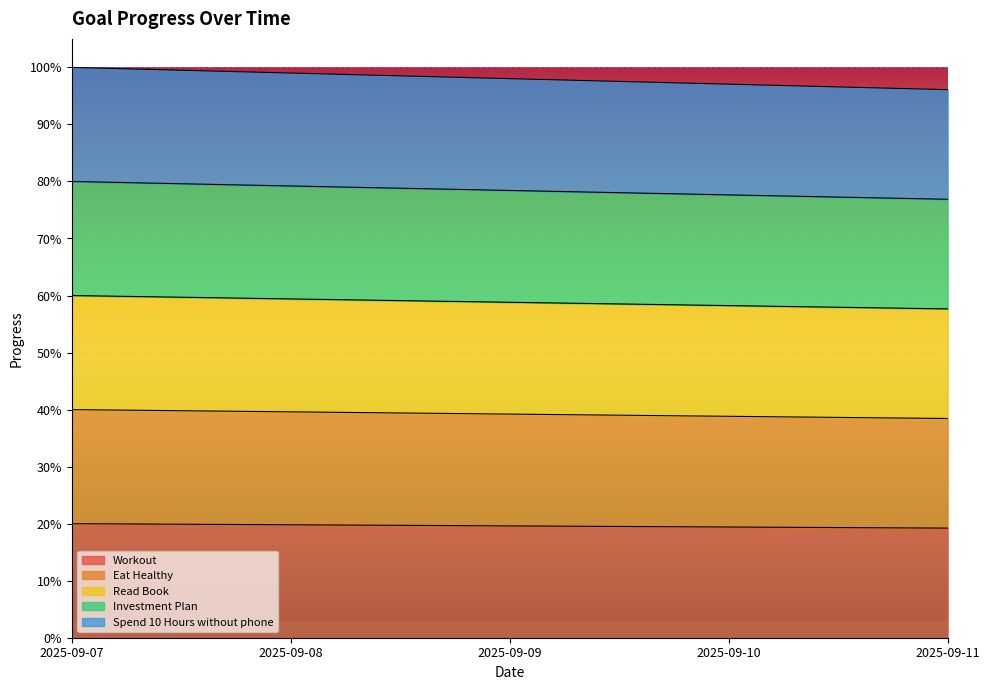

Does the chart display data point markers on the line(s)?

No